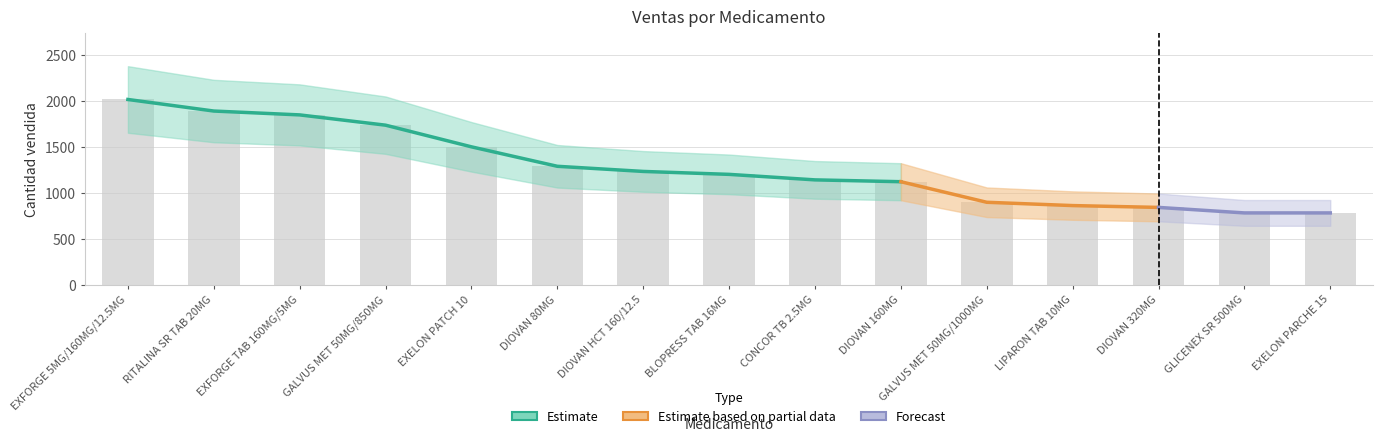

Where is the data nearest to the value 1398?

EXELON PATCH 10